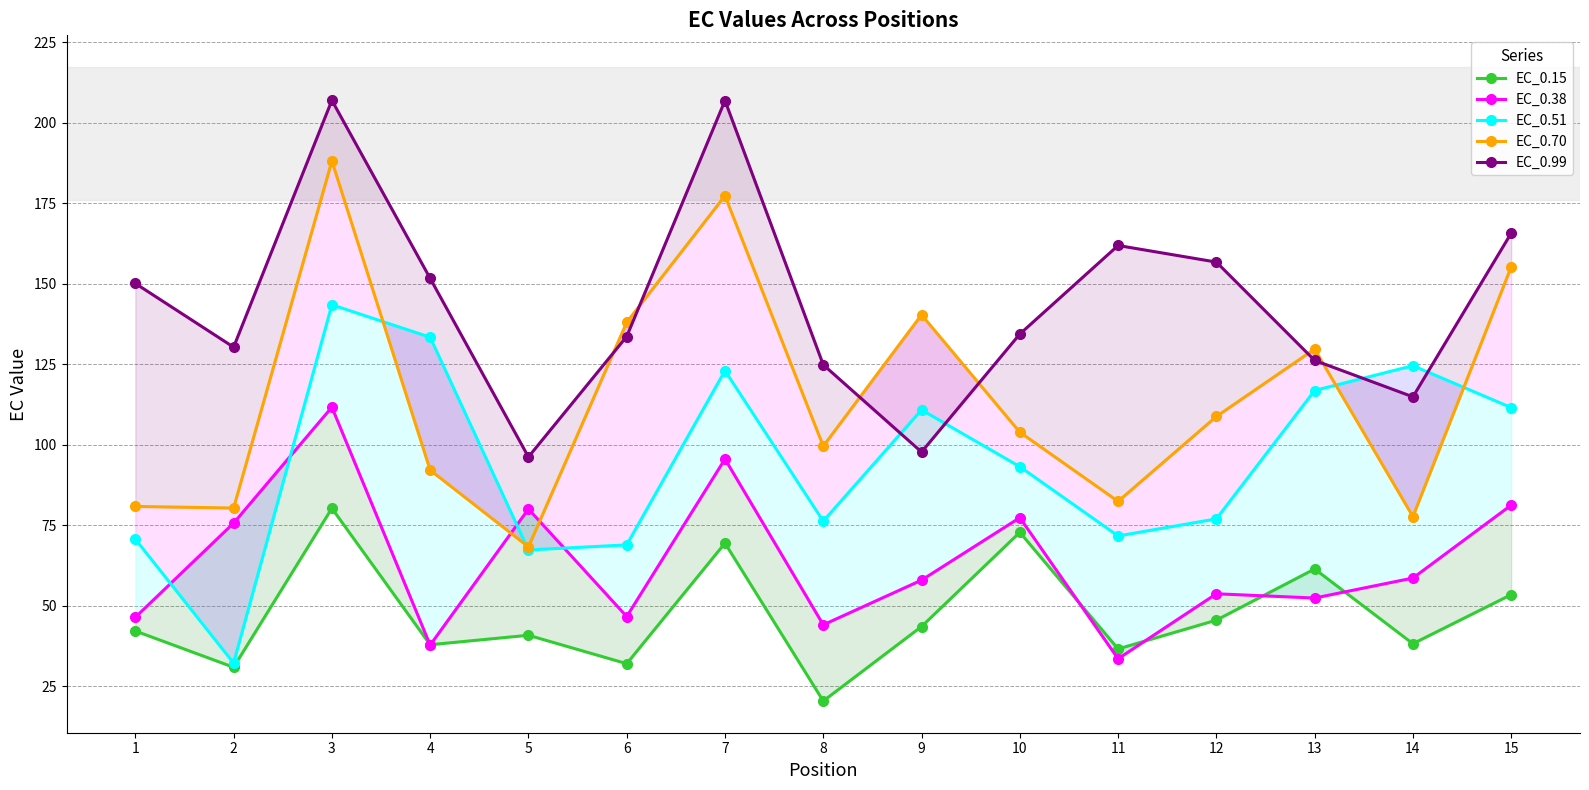

Where is the first local minimum for EC_0.99?

2